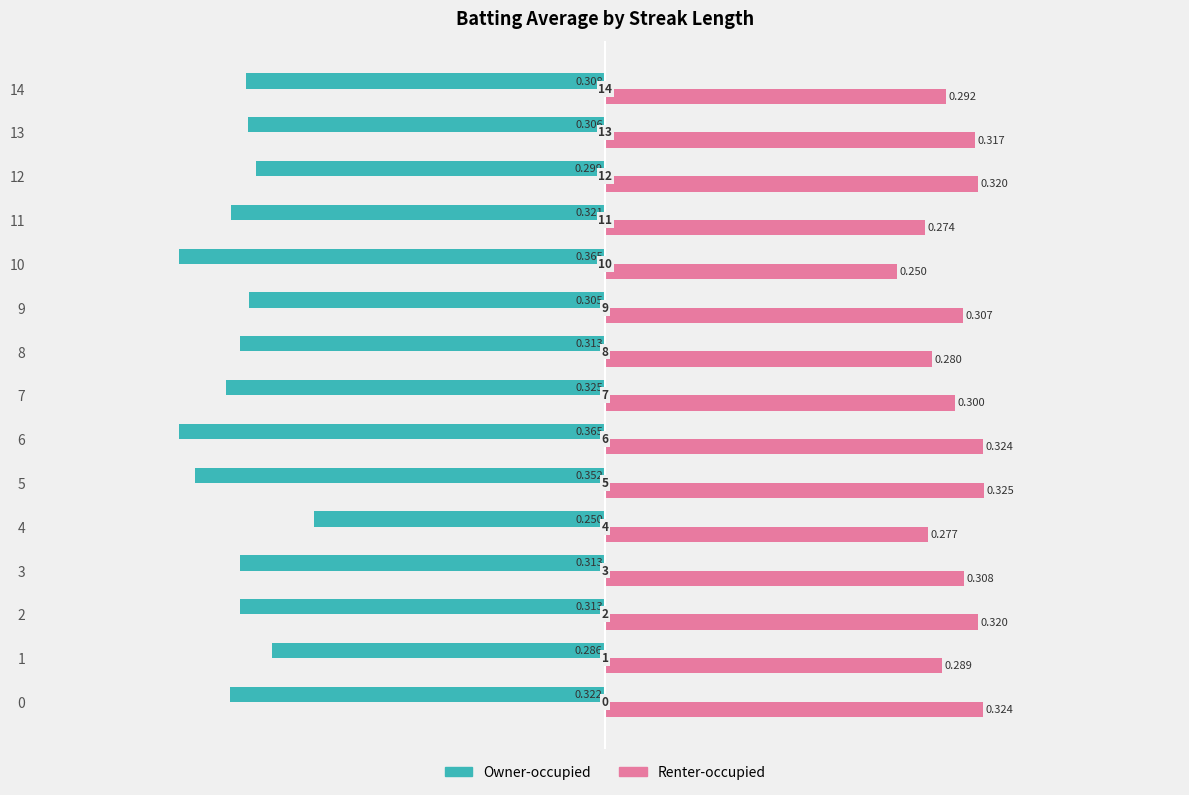

At which category does the chart reach its peak across all series?

5